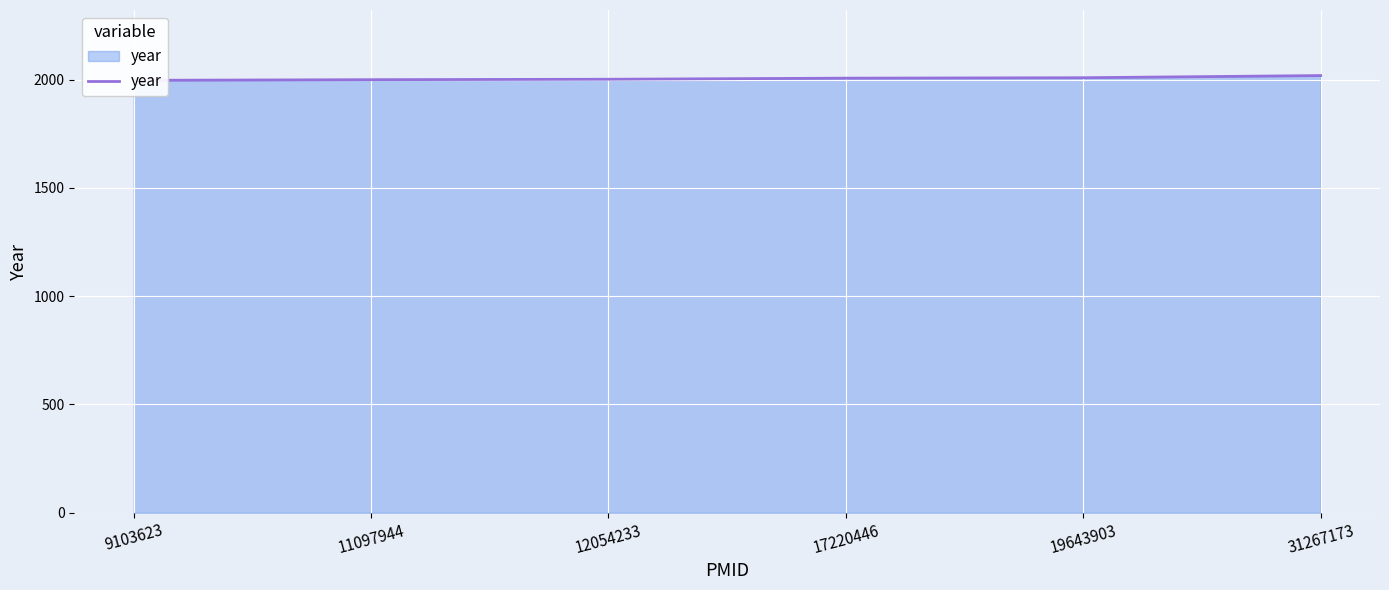

At which label does the data first exceed 2007?

19643903